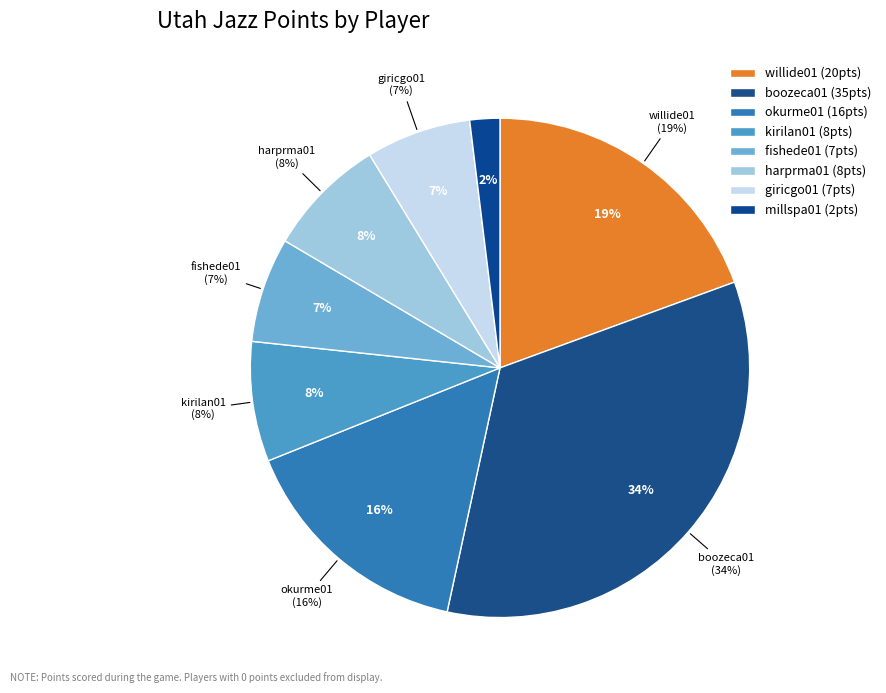

The kirilan01 slice represents 18% of the pie. True or false?

False